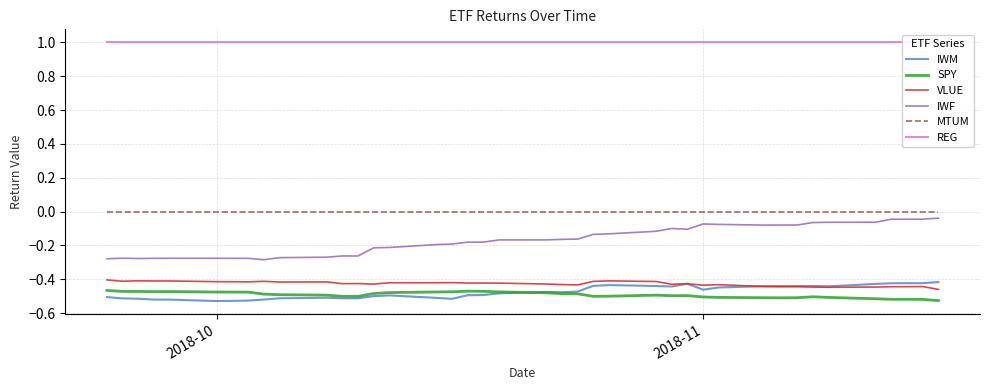

True or false: IWF and SPY intersect in this chart.

False